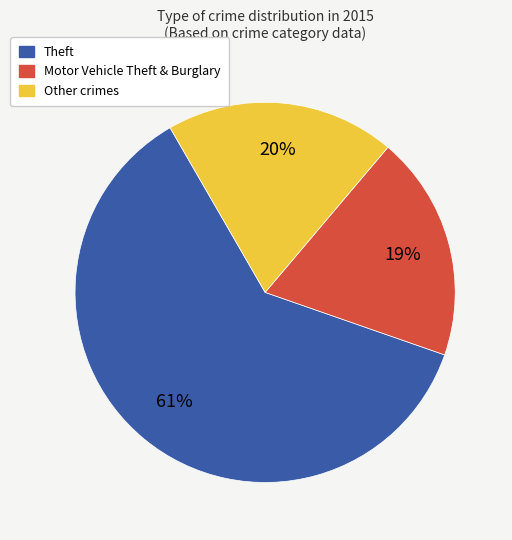

Is there any slice that represents more than half of the pie?

Yes